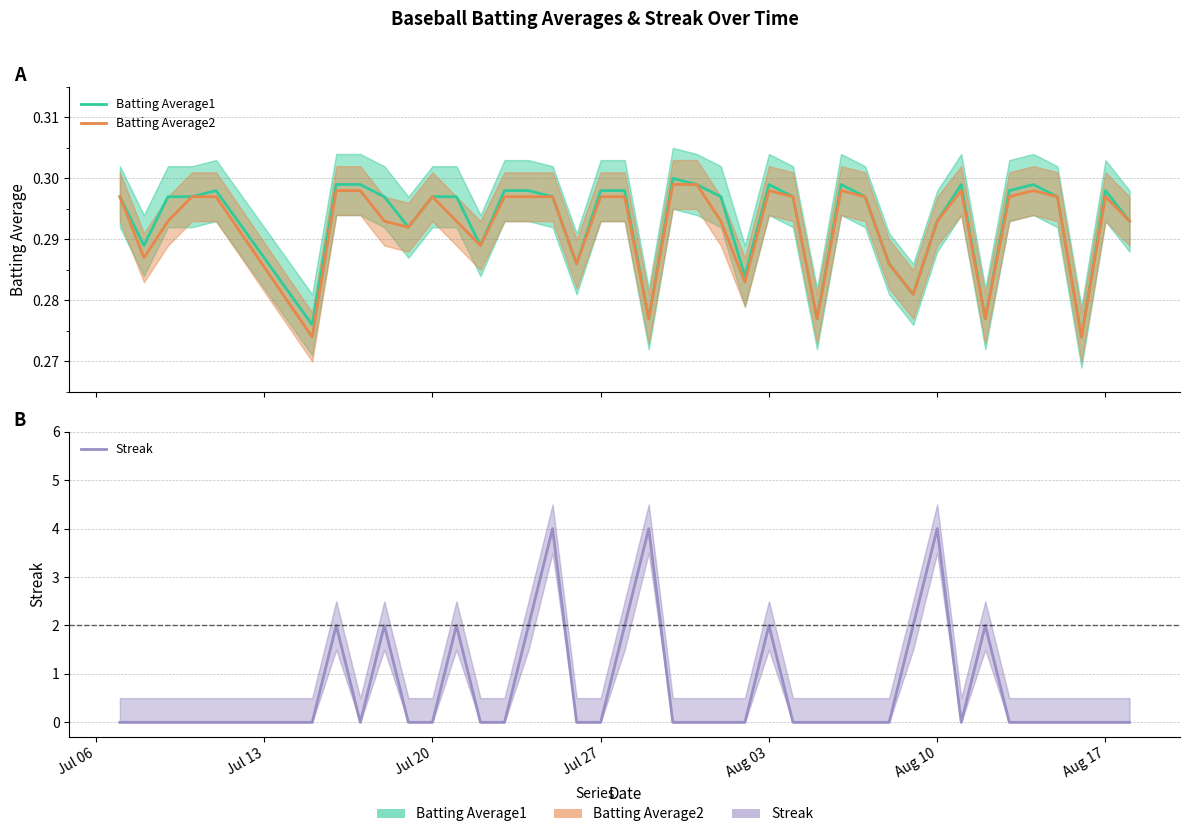

Is this an area chart (filled region under the line)?

No